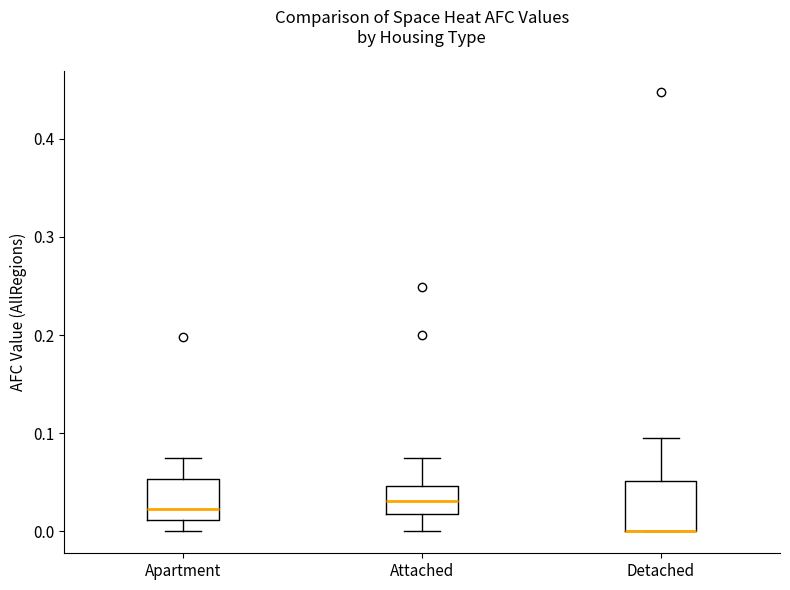

Reading left to right, read every box against the y-axis: the position of its median line, the range the box covers, and the ends of its whiskers. The values are not printed on the chart, so give them approximately, as read against the axis.

Apartment: median 0.02, box 0.01 to 0.05, whiskers 0.00 to 0.07
Attached: median 0.03, box 0.02 to 0.05, whiskers 0.00 to 0.08
Detached: median 0.00 (drawn on the box's lower edge), box 0.00 to 0.05, whiskers 0.00 to 0.10